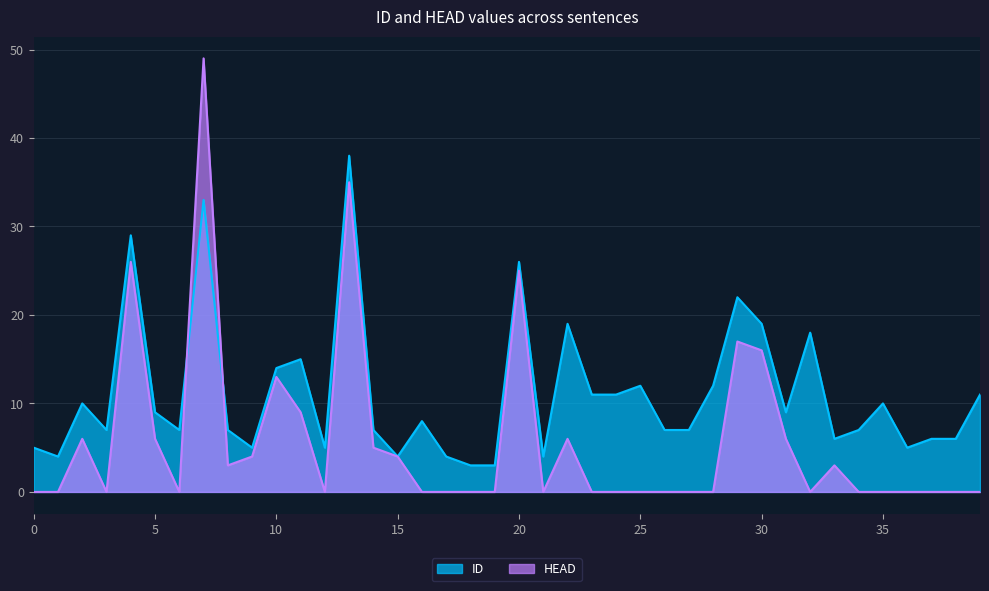

True or false: ID has a value of 7 at 14.

True